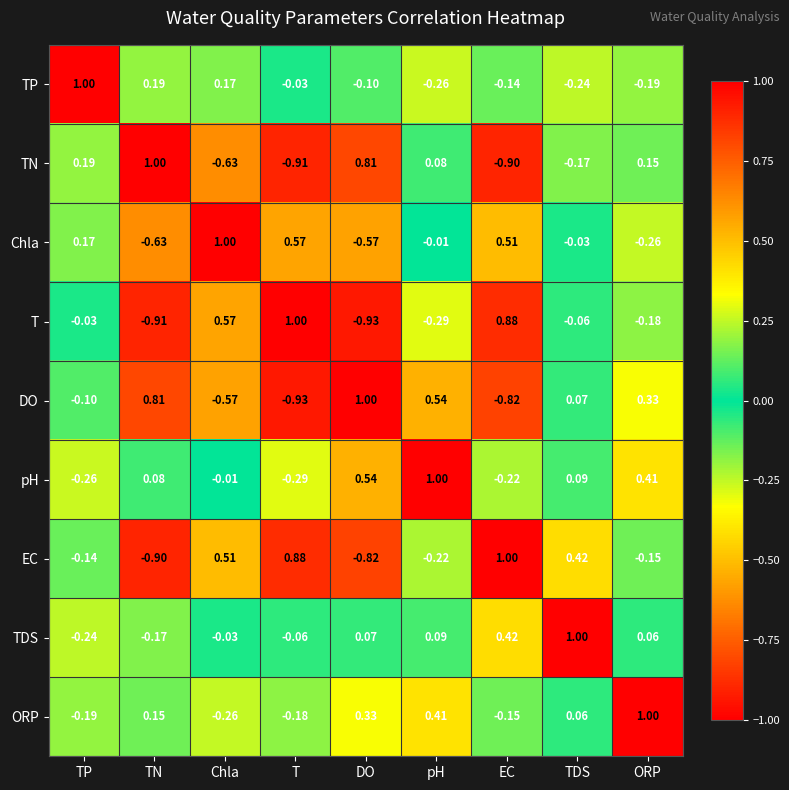

Where does the Chla series first go above 0?

TP